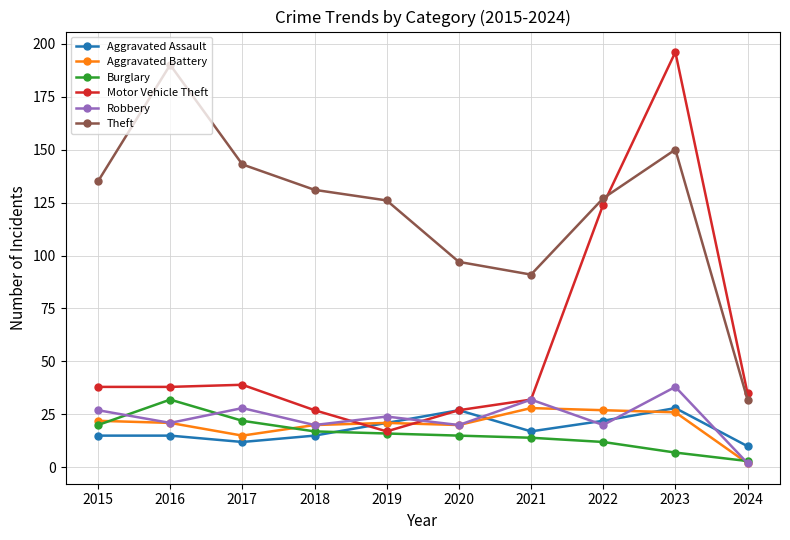

What is the value of the Robbery point at the 6th from the left?

20